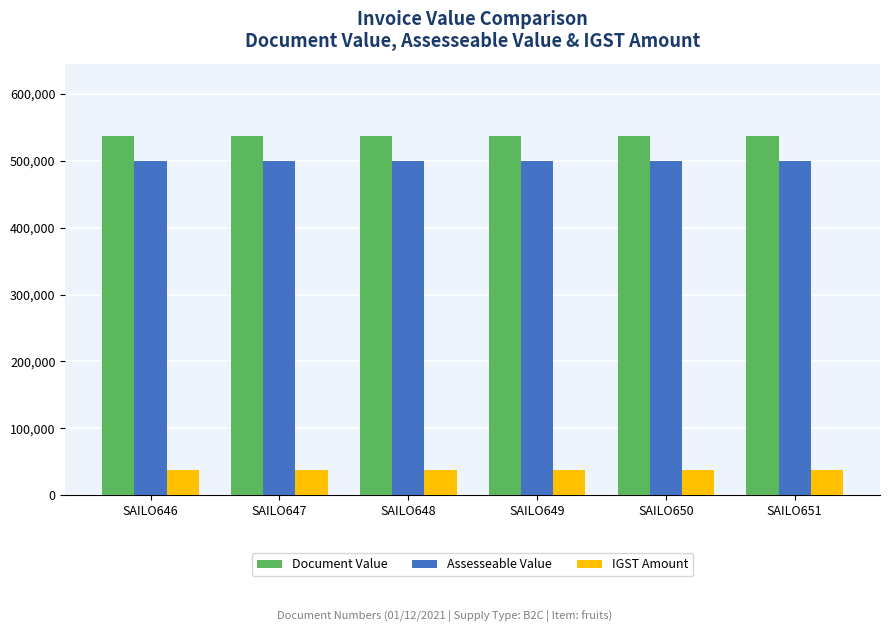

What is the highest value of the Assesseable Value series?

499900.0